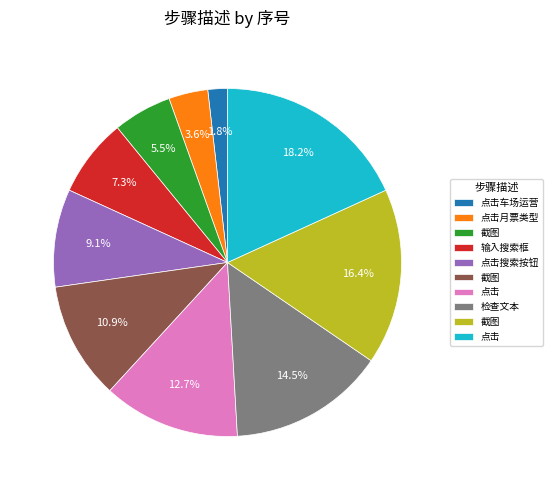

Is there any slice that represents more than half of the pie?

No